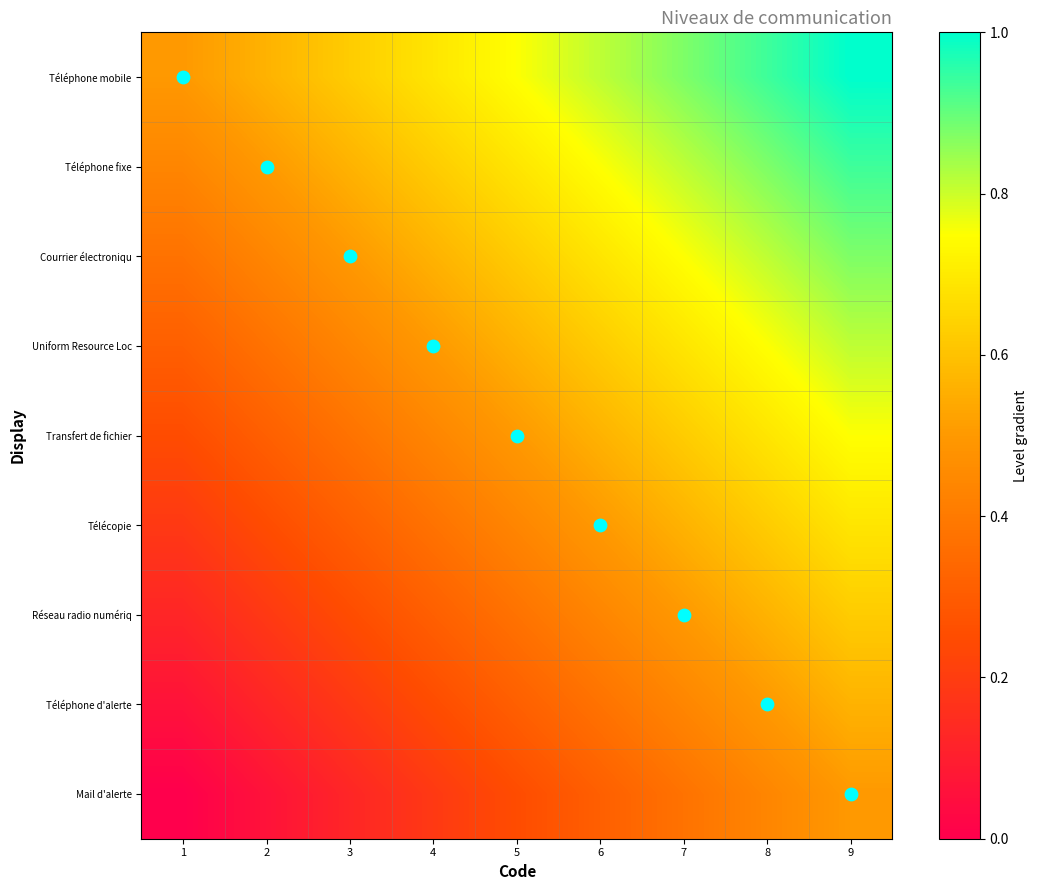

Reading left to right, what are all the values shown in this chart?

Téléphone mobile: 1=0.5	2=0.6	3=0.6	4=0.7	5=0.8	6=0.8	7=0.9	8=0.9	9=1.0
Téléphone fixe: 1=0.4	2=0.5	3=0.6	4=0.6	5=0.7	6=0.8	7=0.8	8=0.9	9=0.9
Courrier électroniqu: 1=0.4	2=0.4	3=0.5	4=0.6	5=0.6	6=0.7	7=0.8	8=0.8	9=0.9
Uniform Resource Loc: 1=0.3	2=0.4	3=0.4	4=0.5	5=0.6	6=0.6	7=0.7	8=0.8	9=0.8
Transfert de fichier: 1=0.2	2=0.3	3=0.4	4=0.4	5=0.5	6=0.6	7=0.6	8=0.7	9=0.8
Télécopie: 1=0.2	2=0.2	3=0.3	4=0.4	5=0.4	6=0.5	7=0.6	8=0.6	9=0.7
Réseau radio numériq: 1=0.1	2=0.2	3=0.2	4=0.3	5=0.4	6=0.4	7=0.5	8=0.6	9=0.6
Téléphone d'alerte: 1=0.1	2=0.1	3=0.2	4=0.2	5=0.3	6=0.4	7=0.4	8=0.5	9=0.6
Mail d'alerte: 1=0.0	2=0.1	3=0.1	4=0.2	5=0.2	6=0.3	7=0.4	8=0.4	9=0.5